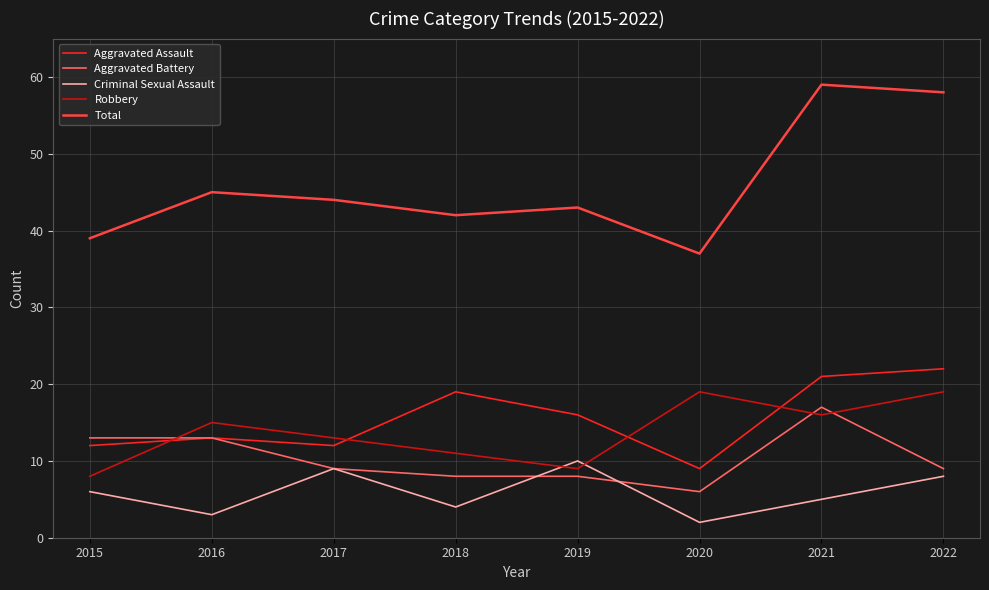

Rank the series by their maximum value, from lowest to highest.

Criminal Sexual Assault, Aggravated Battery, Robbery, Aggravated Assault, Total